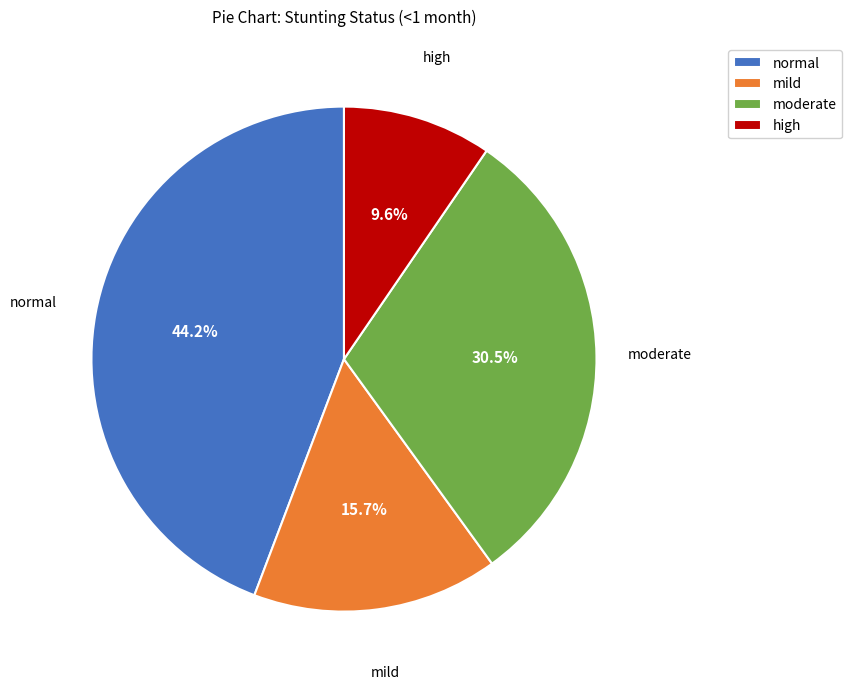

Rank the categories by value from highest to lowest.

normal, moderate, mild, high